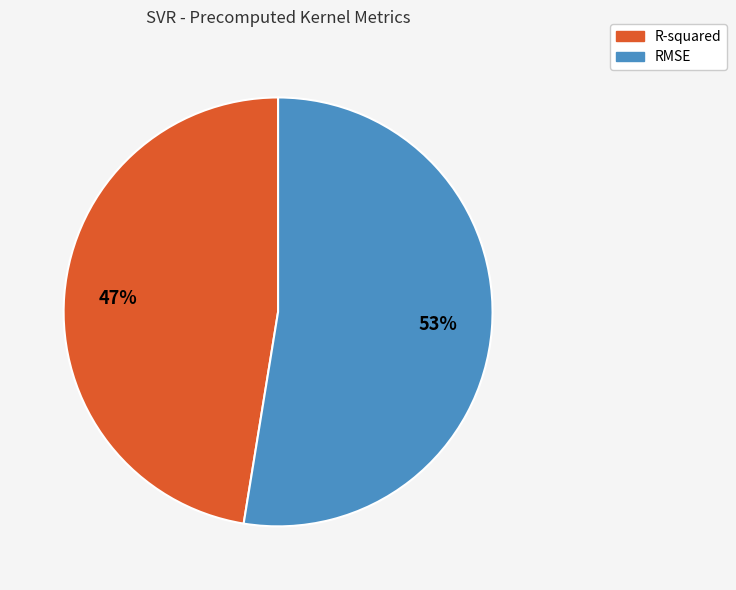

To the nearest percent, what is the combined percentage of R-squared and RMSE?

100%